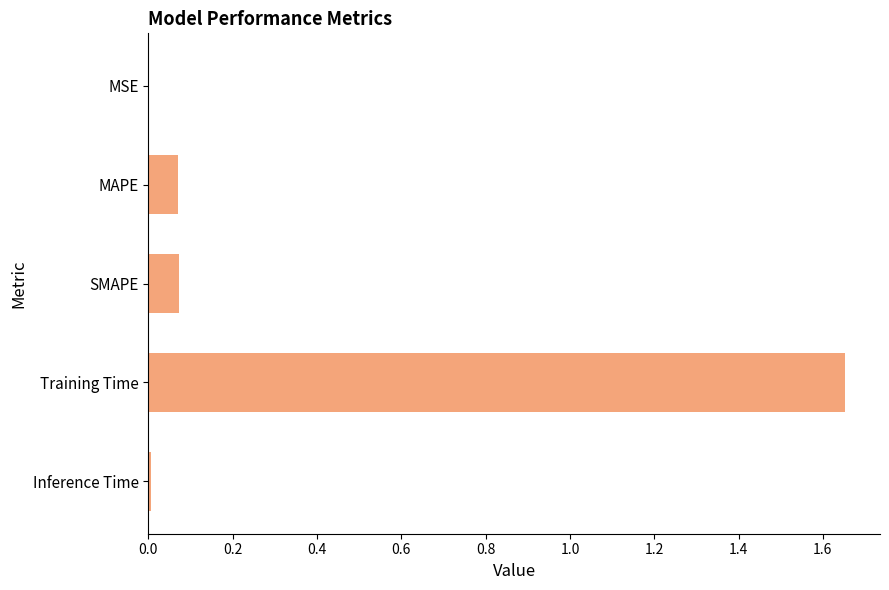

Is it true that the value at Inference Time is 0.0?

True